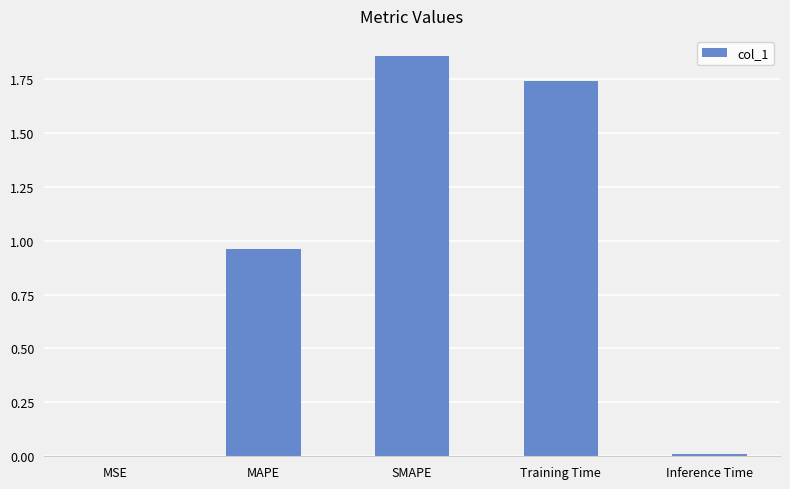

Is it true that the value at MSE is 0.0?

True